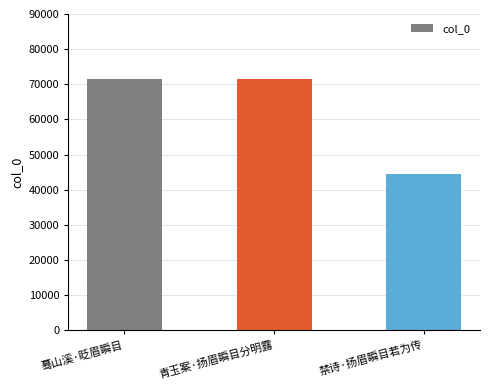

What position from the left is 蓦山溪·眨眉瞬目?

1